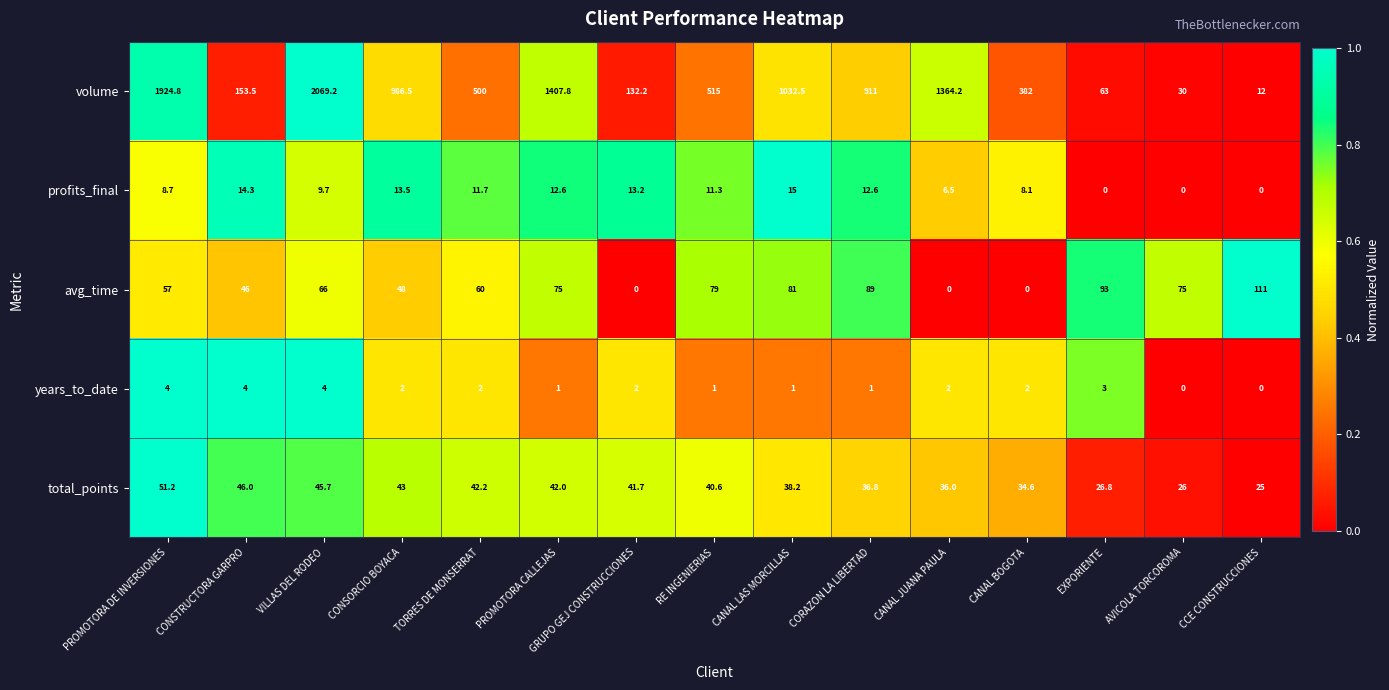

Rank the series at PROMOTORA CALLEJAS from highest to lowest value.

volume, avg_time, total_points, profits_final, years_to_date